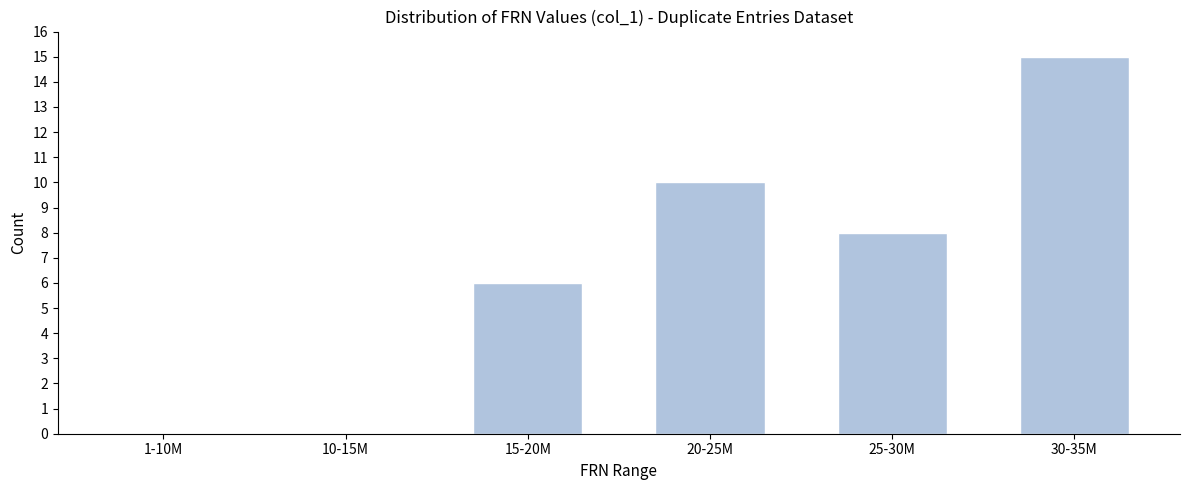

Reading left to right, extract all data points from this chart.

1-10M=0	10-15M=0	15-20M=6	20-25M=10	25-30M=8	30-35M=15